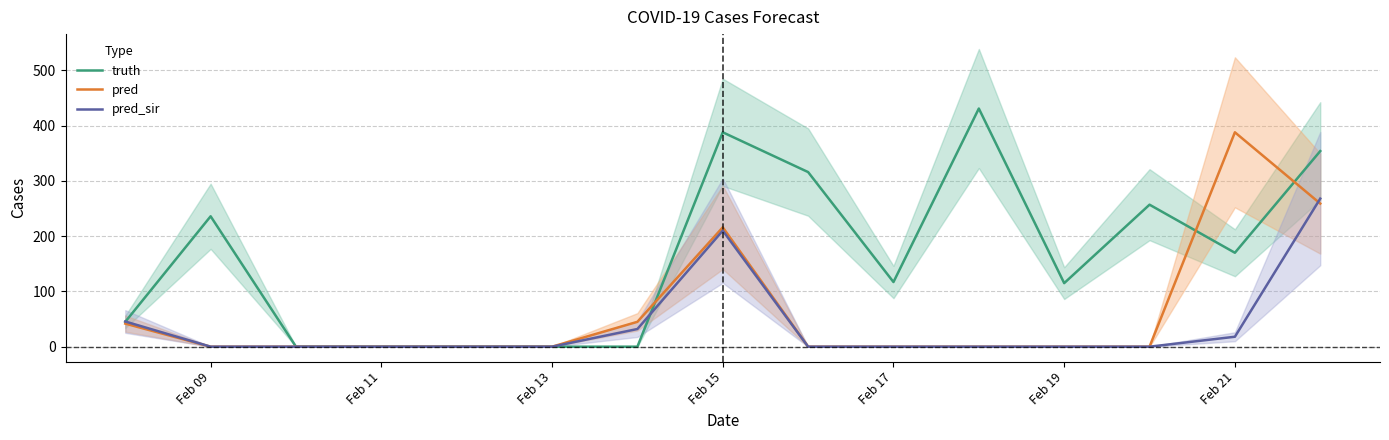

How many series are shown in this chart?

3